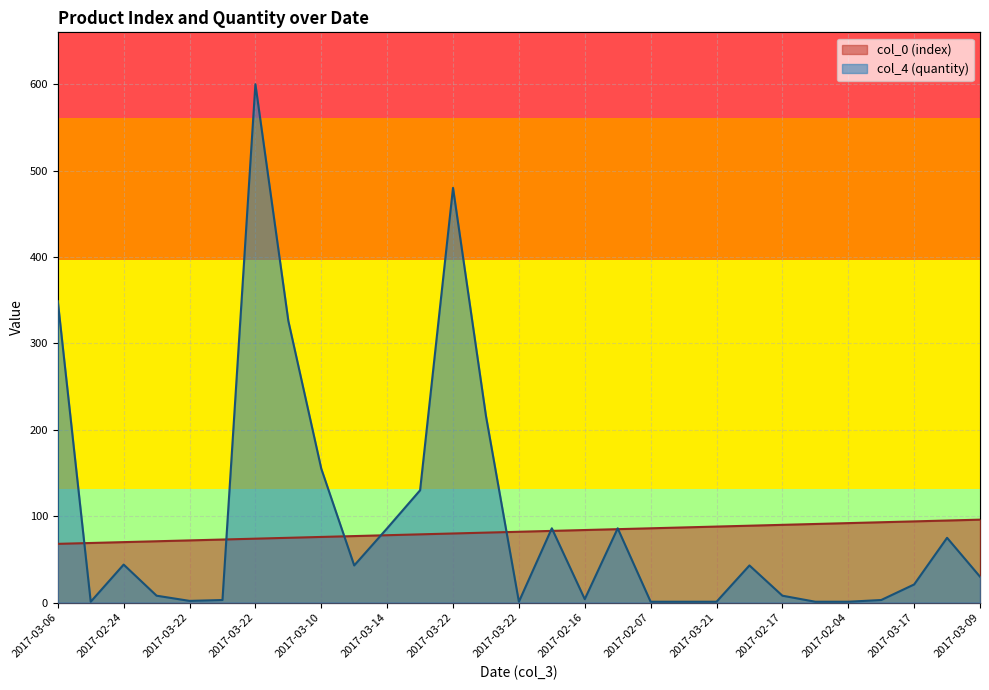

How many distinct data groups are displayed?

2